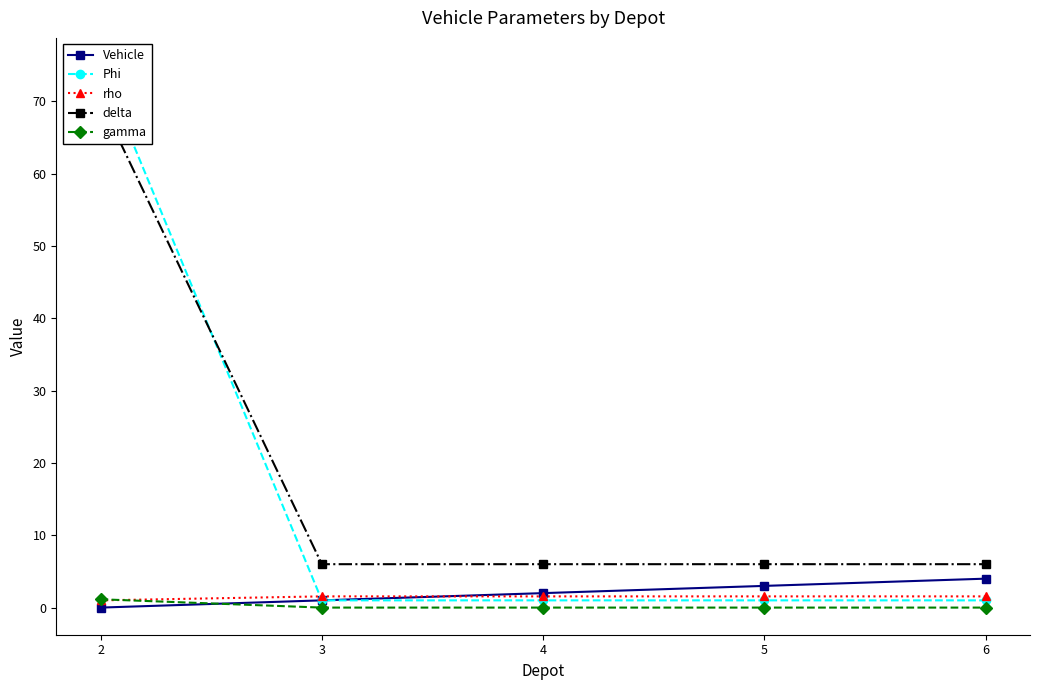

At which label does gamma reach its peak?

2